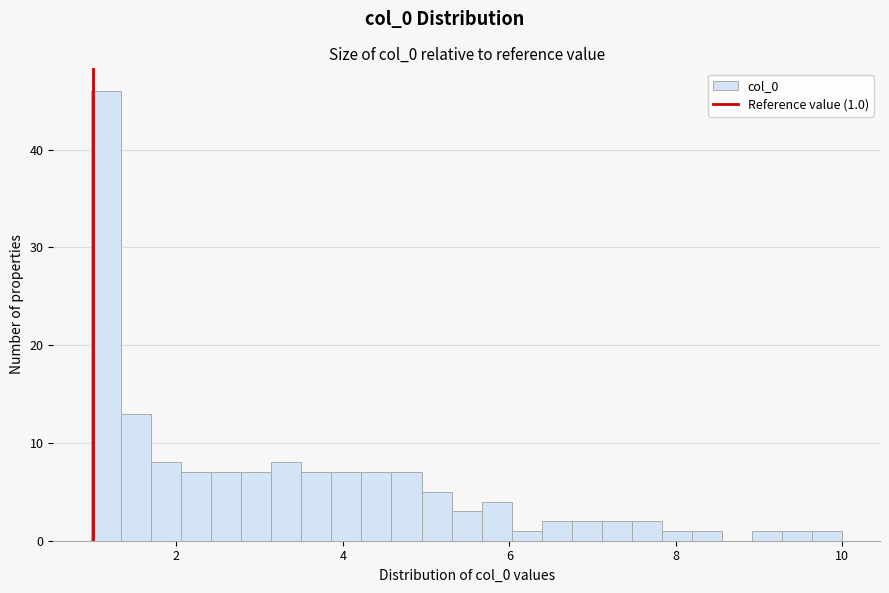

Read against the x-axis, roughly where is the centre of the tallest bar?

1.2